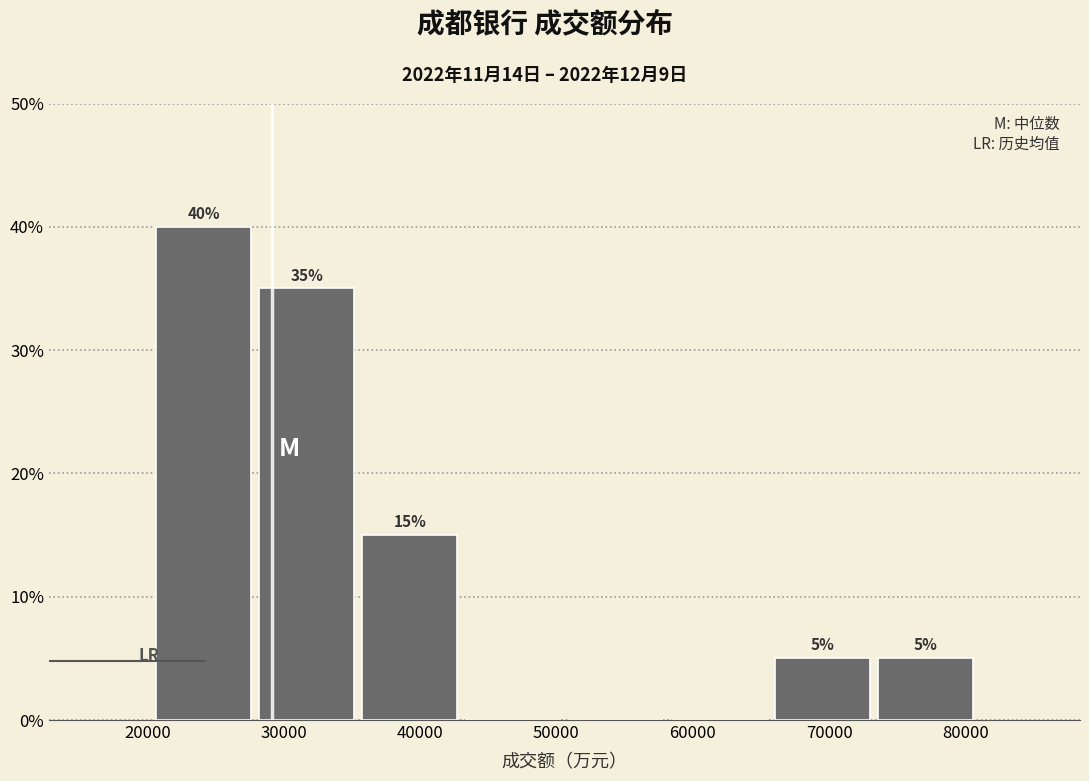

Which range on the x-axis has the tallest bar?

20000 to 28000